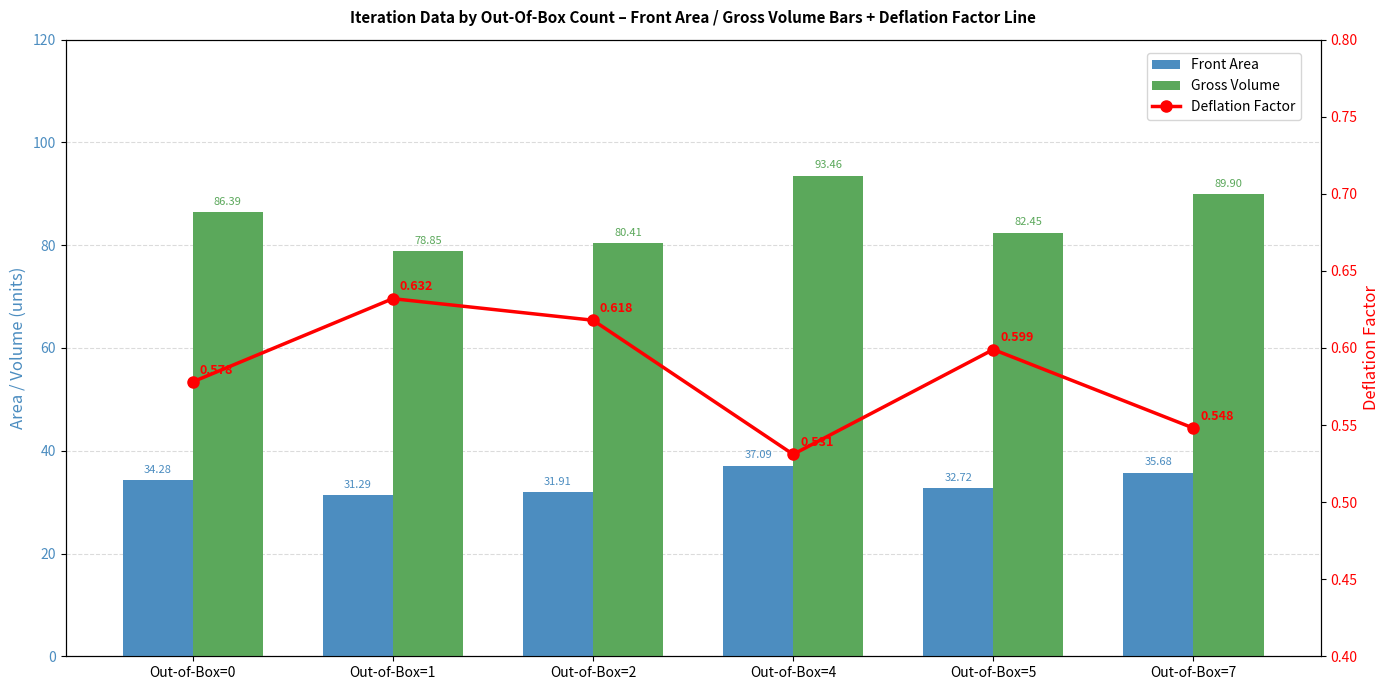

What is the average value of the Deflation Factor series?

0.6